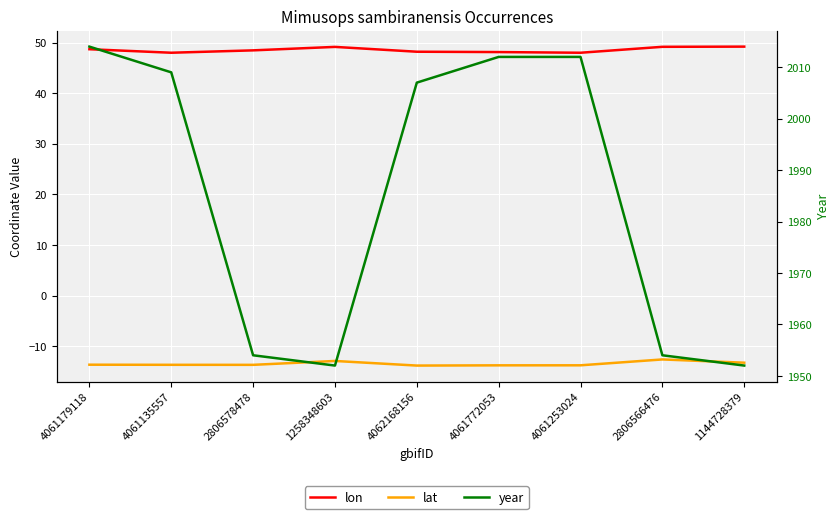

In lon, how many points are higher than both neighbors (excluding endpoints)?

1